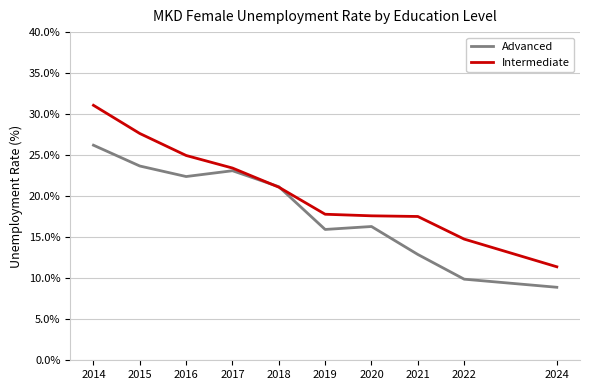

Which series has the largest total across all categories?

Intermediate